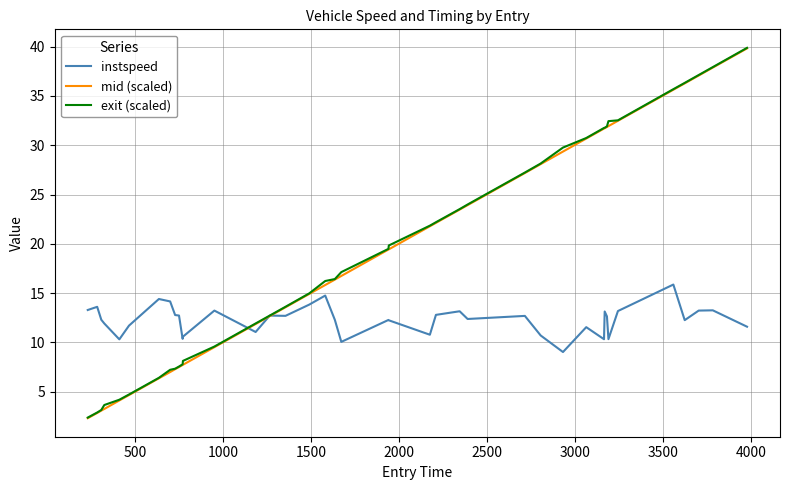

What is the highest value of the exit (scaled) series?

39.9